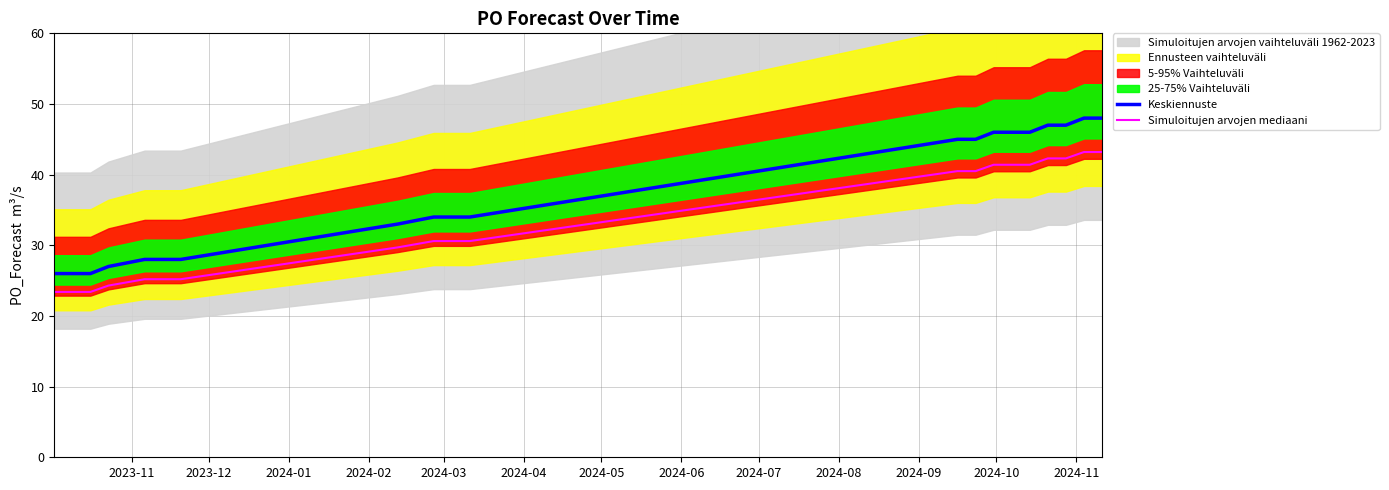

Reading right to left, transcribe all the data shown in this chart.

Keskiennuste: 48.0	48.0	47.0	47.0	46.0	46.0	46.0	45.0	45.0	34.0	34.0	33.0	28.0	28.0	27.0	26.0	26.0
Simuloitujen arvojen mediaani: 43.2	43.2	42.3	42.3	41.4	41.4	41.4	40.5	40.5	30.6	30.6	29.7	25.2	25.2	24.3	23.4	23.4